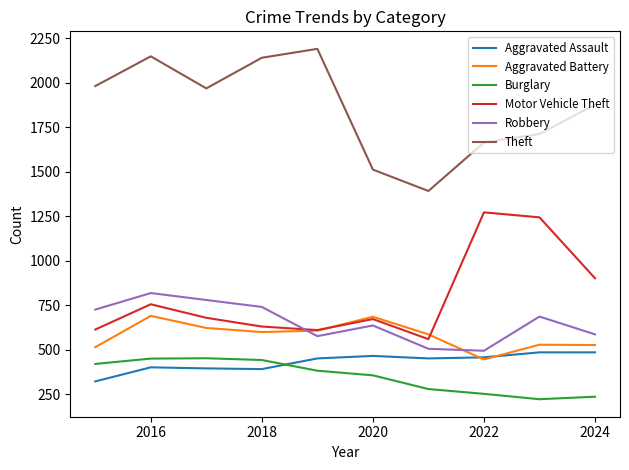

True or false: Theft and Motor Vehicle Theft intersect in this chart.

False